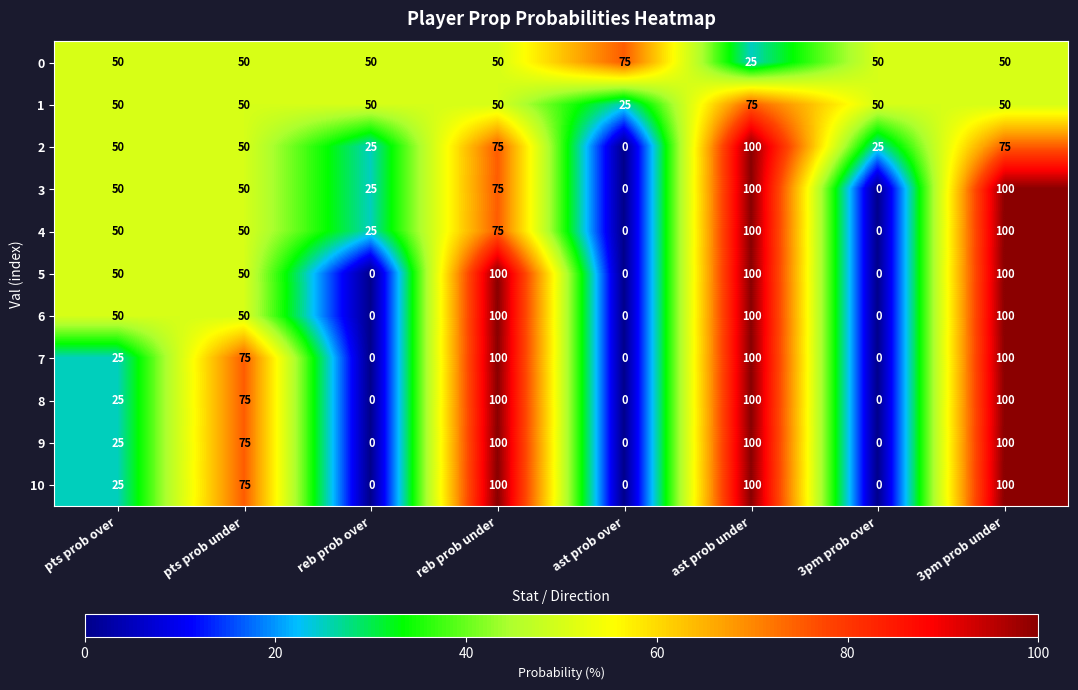

What is the average value of the 8 series?

50